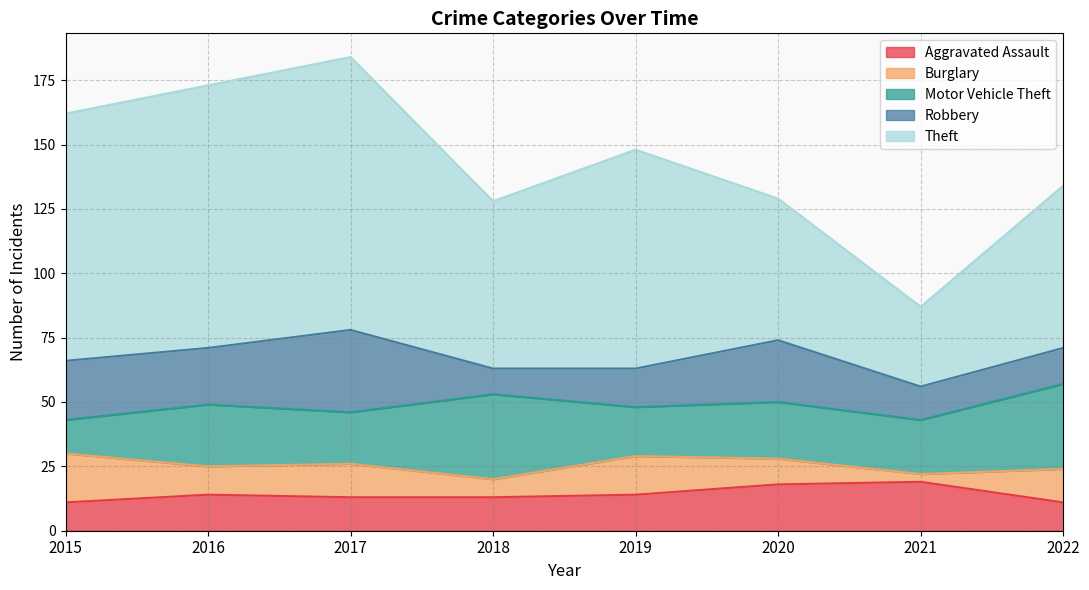

What are all the series names shown in the legend?

Aggravated Assault, Burglary, Motor Vehicle Theft, Robbery, Theft